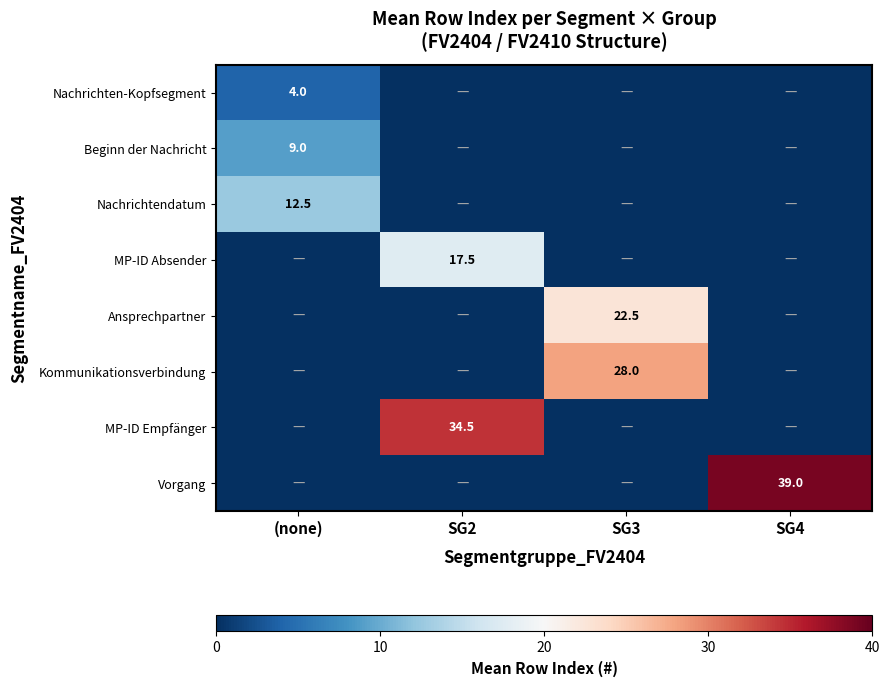

True or false: MP-ID Absender has a value of 10.6 at SG2.

False